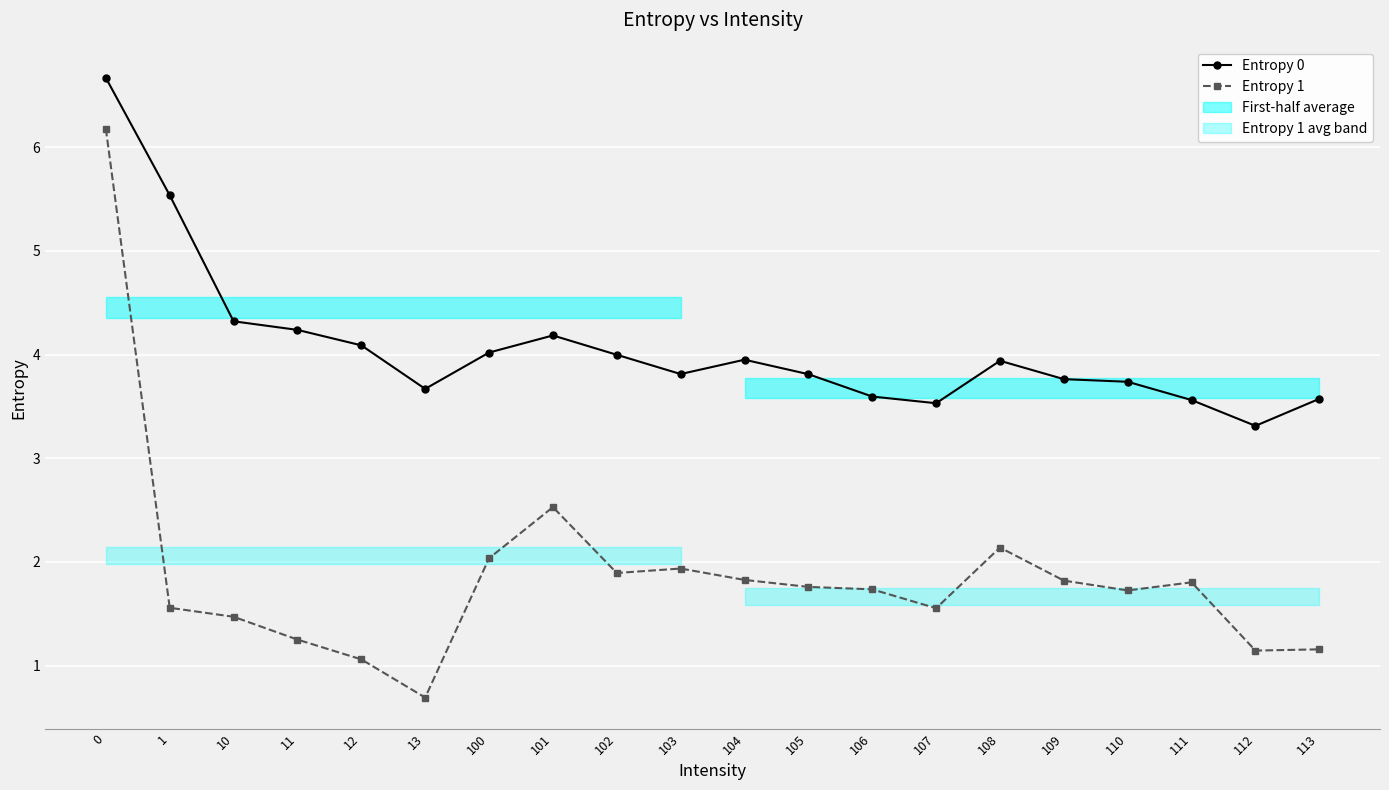

How many lines are shown in the chart?

2